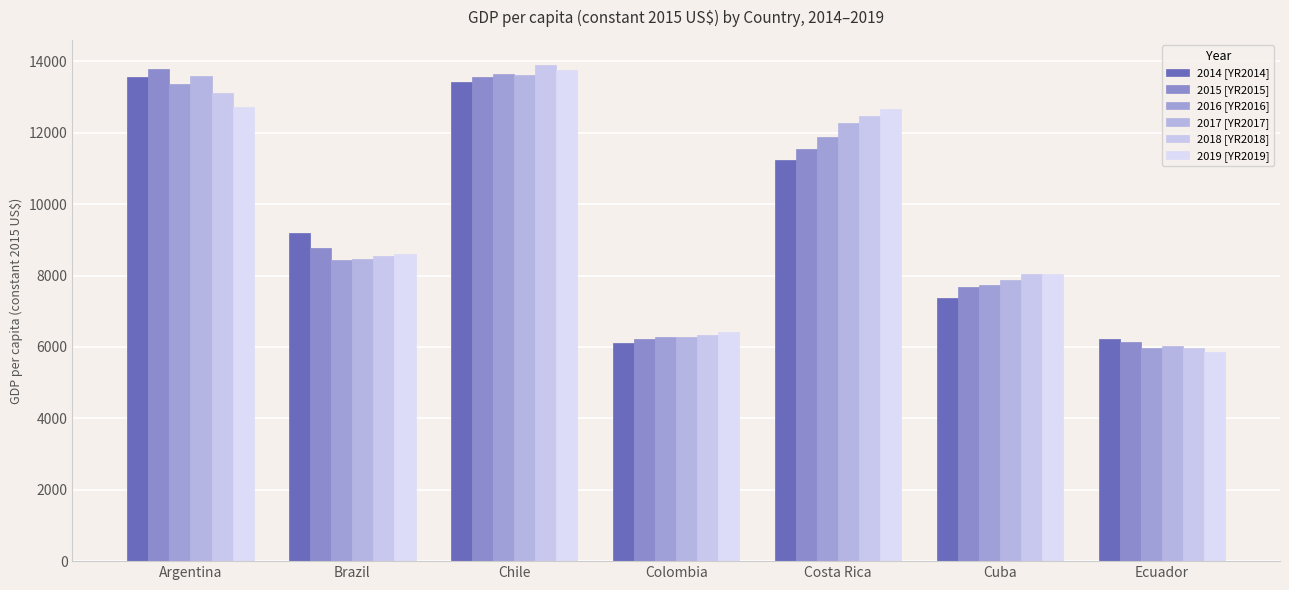

Reading right to left, list all the values displayed in this chart.

2014 [YR2014]: Ecuador=6215.8	Cuba=7362.3	Costa Rica=11240.7	Colombia=6107.1	Chile=13419.0	Brazil=9183.5	Argentina=13568.0
2015 [YR2015]: Ecuador=6130.6	Cuba=7683.7	Costa Rica=11530.0	Colombia=6228.6	Chile=13567.4	Brazil=8783.2	Argentina=13789.1
2016 [YR2016]: Ecuador=5965.6	Cuba=7721.7	Costa Rica=11893.3	Colombia=6291.1	Chile=13642.0	Brazil=8426.8	Argentina=13360.2
2017 [YR2017]: Ecuador=6012.8	Cuba=7865.3	Costa Rica=12267.2	Colombia=6280.9	Chile=13612.9	Brazil=8470.9	Argentina=13595.0
2018 [YR2018]: Ecuador=5976.2	Cuba=8047.9	Costa Rica=12471.0	Colombia=6321.0	Chile=13904.1	Brazil=8553.9	Argentina=13105.4
2019 [YR2019]: Ecuador=5863.9	Cuba=8043.0	Costa Rica=12662.4	Colombia=6404.1	Chile=13758.8	Brazil=8592.2	Argentina=12716.2